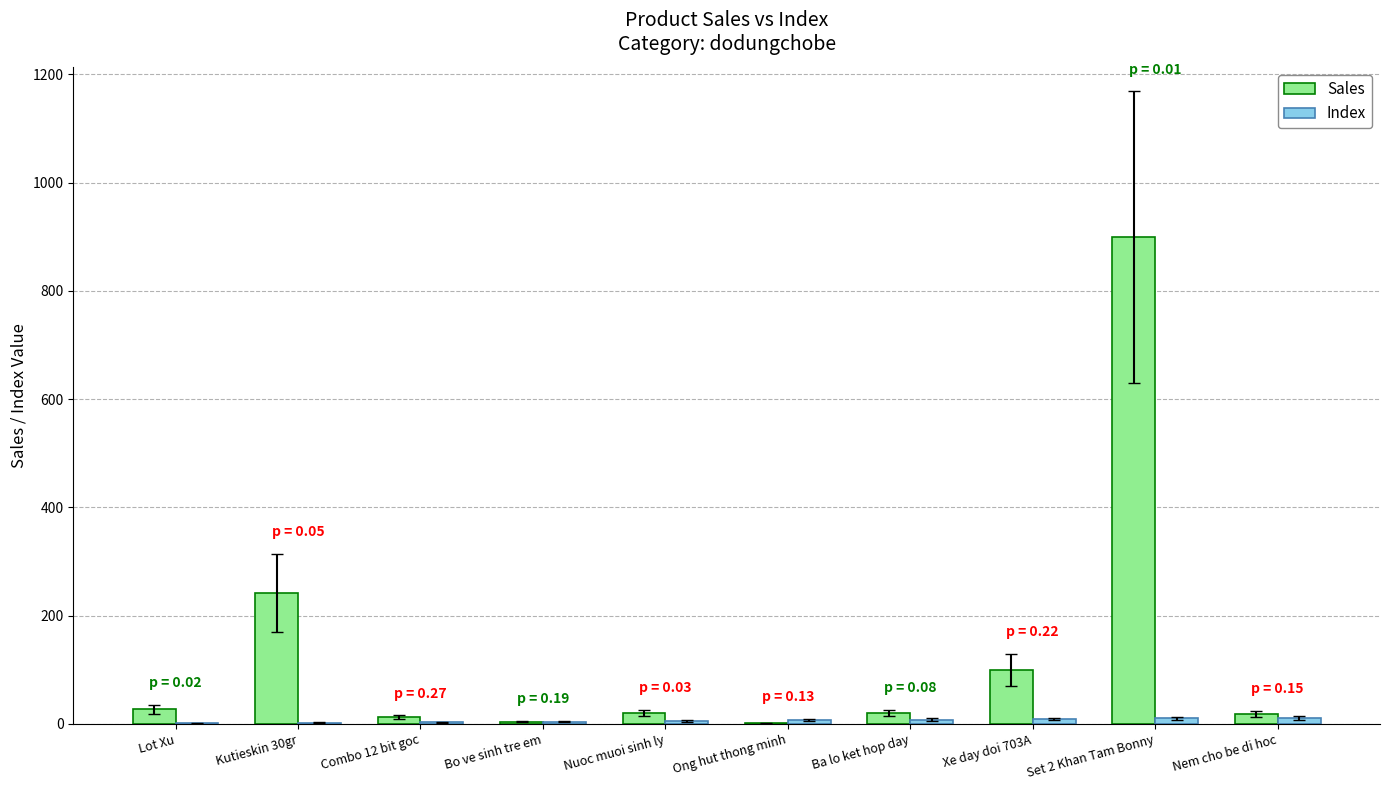

How many groups of bars are there?

10